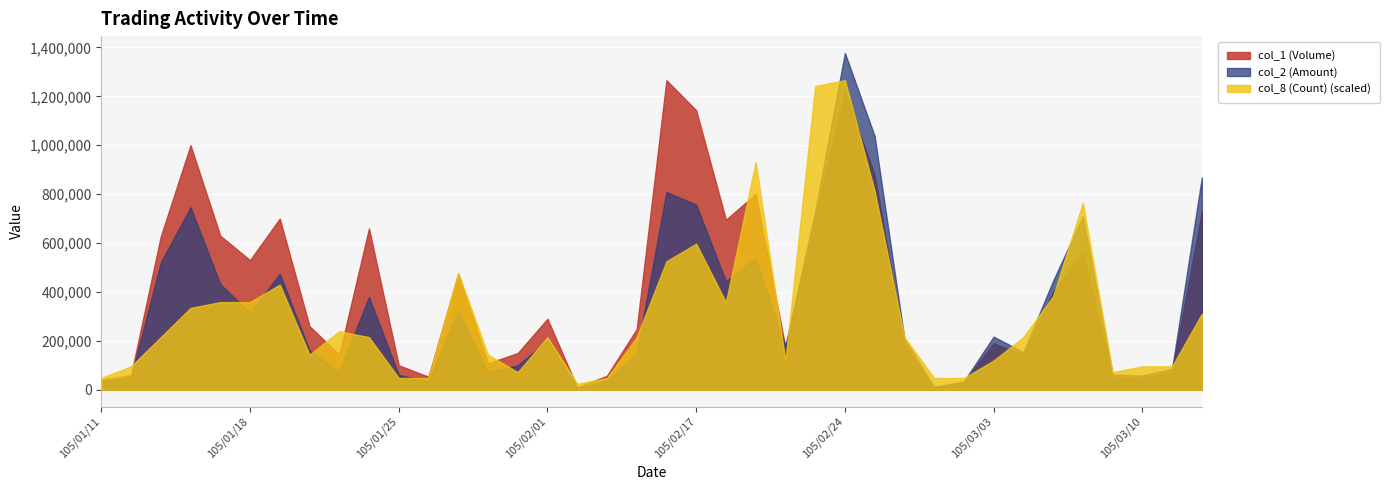

Which series has the largest total across all categories?

col_1 (Volume)